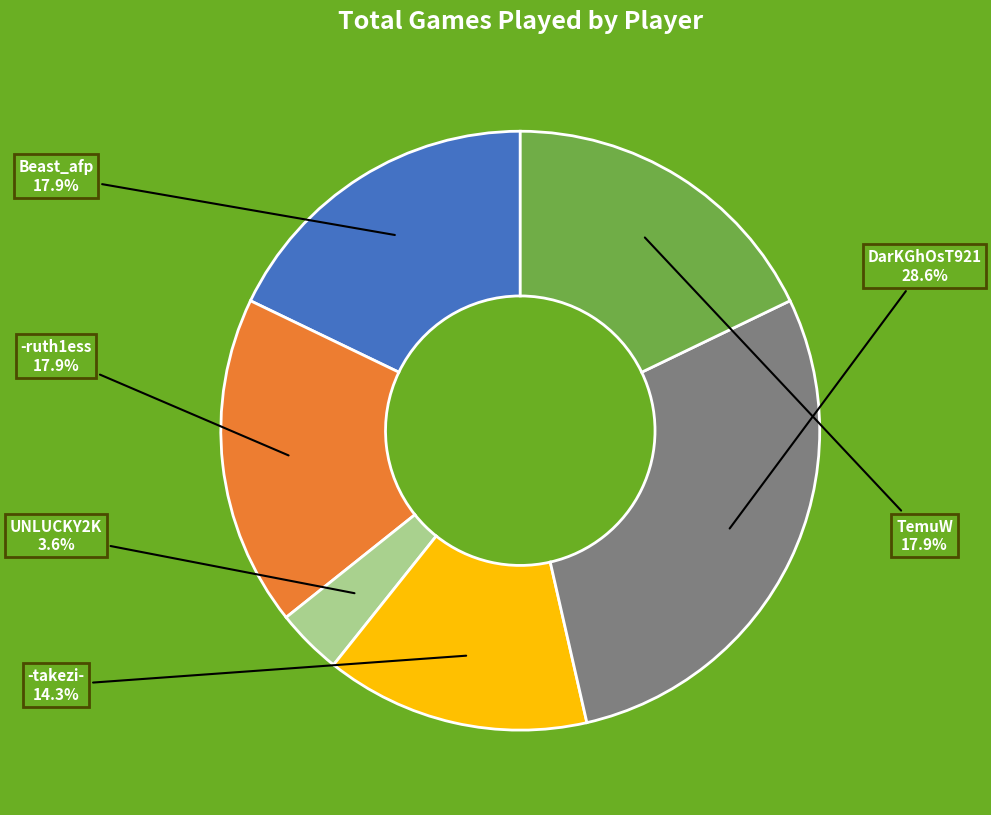

Is there any slice that represents more than half of the pie?

No